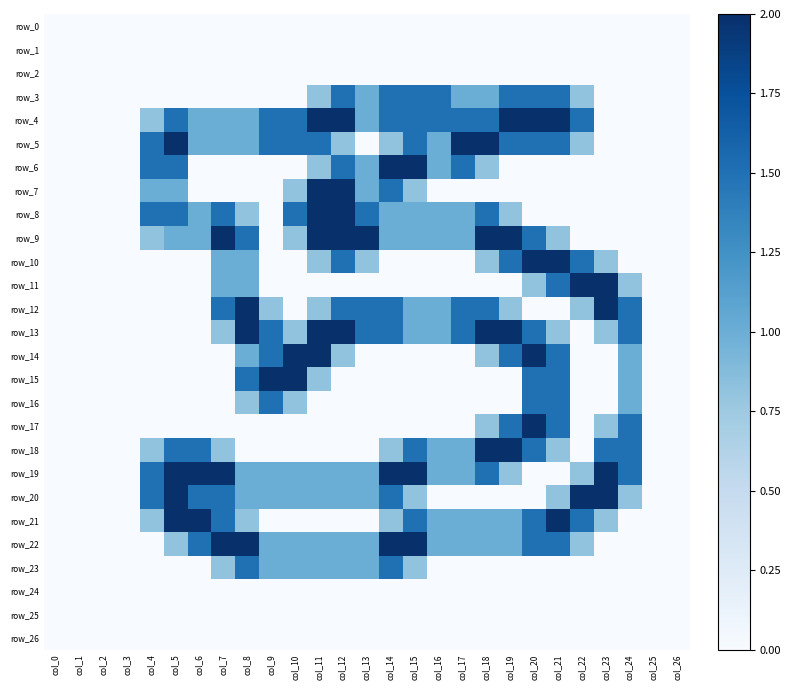

Reading right to left, list all the values displayed in this chart.

row_0: col_26=0.0	col_25=0.0	col_24=0.0	col_23=0.0	col_22=0.0	col_21=0.0	col_20=0.0	col_19=0.0	col_18=0.0	col_17=0.0	col_16=0.0	col_15=0.0	col_14=0.0	col_13=0.0	col_12=0.0	col_11=0.0	col_10=0.0	col_9=0.0	col_8=0.0	col_7=0.0	col_6=0.0	col_5=0.0	col_4=0.0	col_3=0.0	col_2=0.0	col_1=0.0	col_0=0.0
row_1: col_26=0.0	col_25=0.0	col_24=0.0	col_23=0.0	col_22=0.0	col_21=0.0	col_20=0.0	col_19=0.0	col_18=0.0	col_17=0.0	col_16=0.0	col_15=0.0	col_14=0.0	col_13=0.0	col_12=0.0	col_11=0.0	col_10=0.0	col_9=0.0	col_8=0.0	col_7=0.0	col_6=0.0	col_5=0.0	col_4=0.0	col_3=0.0	col_2=0.0	col_1=0.0	col_0=0.0
row_2: col_26=0.0	col_25=0.0	col_24=0.0	col_23=0.0	col_22=0.0	col_21=0.0	col_20=0.0	col_19=0.0	col_18=0.0	col_17=0.0	col_16=0.0	col_15=0.0	col_14=0.0	col_13=0.0	col_12=0.0	col_11=0.0	col_10=0.0	col_9=0.0	col_8=0.0	col_7=0.0	col_6=0.0	col_5=0.0	col_4=0.0	col_3=0.0	col_2=0.0	col_1=0.0	col_0=0.0
row_3: col_26=0.0	col_25=0.0	col_24=0.0	col_23=0.0	col_22=0.8	col_21=1.5	col_20=1.5	col_19=1.5	col_18=1.0	col_17=1.0	col_16=1.5	col_15=1.5	col_14=1.5	col_13=1.0	col_12=1.5	col_11=0.8	col_10=0.0	col_9=0.0	col_8=0.0	col_7=0.0	col_6=0.0	col_5=0.0	col_4=0.0	col_3=0.0	col_2=0.0	col_1=0.0	col_0=0.0
row_4: col_26=0.0	col_25=0.0	col_24=0.0	col_23=0.0	col_22=1.5	col_21=2.0	col_20=2.0	col_19=2.0	col_18=1.5	col_17=1.5	col_16=1.5	col_15=1.5	col_14=1.5	col_13=1.0	col_12=2.0	col_11=2.0	col_10=1.5	col_9=1.5	col_8=1.0	col_7=1.0	col_6=1.0	col_5=1.5	col_4=0.8	col_3=0.0	col_2=0.0	col_1=0.0	col_0=0.0
row_5: col_26=0.0	col_25=0.0	col_24=0.0	col_23=0.0	col_22=0.8	col_21=1.5	col_20=1.5	col_19=1.5	col_18=2.0	col_17=2.0	col_16=1.0	col_15=1.5	col_14=0.8	col_13=0.0	col_12=0.8	col_11=1.5	col_10=1.5	col_9=1.5	col_8=1.0	col_7=1.0	col_6=1.0	col_5=2.0	col_4=1.5	col_3=0.0	col_2=0.0	col_1=0.0	col_0=0.0
row_6: col_26=0.0	col_25=0.0	col_24=0.0	col_23=0.0	col_22=0.0	col_21=0.0	col_20=0.0	col_19=0.0	col_18=0.8	col_17=1.5	col_16=1.0	col_15=2.0	col_14=2.0	col_13=1.0	col_12=1.5	col_11=0.8	col_10=0.0	col_9=0.0	col_8=0.0	col_7=0.0	col_6=0.0	col_5=1.5	col_4=1.5	col_3=0.0	col_2=0.0	col_1=0.0	col_0=0.0
row_7: col_26=0.0	col_25=0.0	col_24=0.0	col_23=0.0	col_22=0.0	col_21=0.0	col_20=0.0	col_19=0.0	col_18=0.0	col_17=0.0	col_16=0.0	col_15=0.8	col_14=1.5	col_13=1.0	col_12=2.0	col_11=2.0	col_10=0.8	col_9=0.0	col_8=0.0	col_7=0.0	col_6=0.0	col_5=1.0	col_4=1.0	col_3=0.0	col_2=0.0	col_1=0.0	col_0=0.0
row_8: col_26=0.0	col_25=0.0	col_24=0.0	col_23=0.0	col_22=0.0	col_21=0.0	col_20=0.0	col_19=0.8	col_18=1.5	col_17=1.0	col_16=1.0	col_15=1.0	col_14=1.0	col_13=1.5	col_12=2.0	col_11=2.0	col_10=1.5	col_9=0.0	col_8=0.8	col_7=1.5	col_6=1.0	col_5=1.5	col_4=1.5	col_3=0.0	col_2=0.0	col_1=0.0	col_0=0.0
row_9: col_26=0.0	col_25=0.0	col_24=0.0	col_23=0.0	col_22=0.0	col_21=0.8	col_20=1.5	col_19=2.0	col_18=2.0	col_17=1.0	col_16=1.0	col_15=1.0	col_14=1.0	col_13=2.0	col_12=2.0	col_11=2.0	col_10=0.8	col_9=0.0	col_8=1.5	col_7=2.0	col_6=1.0	col_5=1.0	col_4=0.8	col_3=0.0	col_2=0.0	col_1=0.0	col_0=0.0
row_10: col_26=0.0	col_25=0.0	col_24=0.0	col_23=0.8	col_22=1.5	col_21=2.0	col_20=2.0	col_19=1.5	col_18=0.8	col_17=0.0	col_16=0.0	col_15=0.0	col_14=0.0	col_13=0.8	col_12=1.5	col_11=0.8	col_10=0.0	col_9=0.0	col_8=1.0	col_7=1.0	col_6=0.0	col_5=0.0	col_4=0.0	col_3=0.0	col_2=0.0	col_1=0.0	col_0=0.0
row_11: col_26=0.0	col_25=0.0	col_24=0.8	col_23=2.0	col_22=2.0	col_21=1.5	col_20=0.8	col_19=0.0	col_18=0.0	col_17=0.0	col_16=0.0	col_15=0.0	col_14=0.0	col_13=0.0	col_12=0.0	col_11=0.0	col_10=0.0	col_9=0.0	col_8=1.0	col_7=1.0	col_6=0.0	col_5=0.0	col_4=0.0	col_3=0.0	col_2=0.0	col_1=0.0	col_0=0.0
row_12: col_26=0.0	col_25=0.0	col_24=1.5	col_23=2.0	col_22=0.8	col_21=0.0	col_20=0.0	col_19=0.8	col_18=1.5	col_17=1.5	col_16=1.0	col_15=1.0	col_14=1.5	col_13=1.5	col_12=1.5	col_11=0.8	col_10=0.0	col_9=0.8	col_8=2.0	col_7=1.5	col_6=0.0	col_5=0.0	col_4=0.0	col_3=0.0	col_2=0.0	col_1=0.0	col_0=0.0
row_13: col_26=0.0	col_25=0.0	col_24=1.5	col_23=0.8	col_22=0.0	col_21=0.8	col_20=1.5	col_19=2.0	col_18=2.0	col_17=1.5	col_16=1.0	col_15=1.0	col_14=1.5	col_13=1.5	col_12=2.0	col_11=2.0	col_10=0.8	col_9=1.5	col_8=2.0	col_7=0.8	col_6=0.0	col_5=0.0	col_4=0.0	col_3=0.0	col_2=0.0	col_1=0.0	col_0=0.0
row_14: col_26=0.0	col_25=0.0	col_24=1.0	col_23=0.0	col_22=0.0	col_21=1.5	col_20=2.0	col_19=1.5	col_18=0.8	col_17=0.0	col_16=0.0	col_15=0.0	col_14=0.0	col_13=0.0	col_12=0.8	col_11=2.0	col_10=2.0	col_9=1.5	col_8=1.0	col_7=0.0	col_6=0.0	col_5=0.0	col_4=0.0	col_3=0.0	col_2=0.0	col_1=0.0	col_0=0.0
row_15: col_26=0.0	col_25=0.0	col_24=1.0	col_23=0.0	col_22=0.0	col_21=1.5	col_20=1.5	col_19=0.0	col_18=0.0	col_17=0.0	col_16=0.0	col_15=0.0	col_14=0.0	col_13=0.0	col_12=0.0	col_11=0.8	col_10=2.0	col_9=2.0	col_8=1.5	col_7=0.0	col_6=0.0	col_5=0.0	col_4=0.0	col_3=0.0	col_2=0.0	col_1=0.0	col_0=0.0
row_16: col_26=0.0	col_25=0.0	col_24=1.0	col_23=0.0	col_22=0.0	col_21=1.5	col_20=1.5	col_19=0.0	col_18=0.0	col_17=0.0	col_16=0.0	col_15=0.0	col_14=0.0	col_13=0.0	col_12=0.0	col_11=0.0	col_10=0.8	col_9=1.5	col_8=0.8	col_7=0.0	col_6=0.0	col_5=0.0	col_4=0.0	col_3=0.0	col_2=0.0	col_1=0.0	col_0=0.0
row_17: col_26=0.0	col_25=0.0	col_24=1.5	col_23=0.8	col_22=0.0	col_21=1.5	col_20=2.0	col_19=1.5	col_18=0.8	col_17=0.0	col_16=0.0	col_15=0.0	col_14=0.0	col_13=0.0	col_12=0.0	col_11=0.0	col_10=0.0	col_9=0.0	col_8=0.0	col_7=0.0	col_6=0.0	col_5=0.0	col_4=0.0	col_3=0.0	col_2=0.0	col_1=0.0	col_0=0.0
row_18: col_26=0.0	col_25=0.0	col_24=1.5	col_23=1.5	col_22=0.0	col_21=0.8	col_20=1.5	col_19=2.0	col_18=2.0	col_17=1.0	col_16=1.0	col_15=1.5	col_14=0.8	col_13=0.0	col_12=0.0	col_11=0.0	col_10=0.0	col_9=0.0	col_8=0.0	col_7=0.8	col_6=1.5	col_5=1.5	col_4=0.8	col_3=0.0	col_2=0.0	col_1=0.0	col_0=0.0
row_19: col_26=0.0	col_25=0.0	col_24=1.5	col_23=2.0	col_22=0.8	col_21=0.0	col_20=0.0	col_19=0.8	col_18=1.5	col_17=1.0	col_16=1.0	col_15=2.0	col_14=2.0	col_13=1.0	col_12=1.0	col_11=1.0	col_10=1.0	col_9=1.0	col_8=1.0	col_7=2.0	col_6=2.0	col_5=2.0	col_4=1.5	col_3=0.0	col_2=0.0	col_1=0.0	col_0=0.0
row_20: col_26=0.0	col_25=0.0	col_24=0.8	col_23=2.0	col_22=2.0	col_21=0.8	col_20=0.0	col_19=0.0	col_18=0.0	col_17=0.0	col_16=0.0	col_15=0.8	col_14=1.5	col_13=1.0	col_12=1.0	col_11=1.0	col_10=1.0	col_9=1.0	col_8=1.0	col_7=1.5	col_6=1.5	col_5=2.0	col_4=1.5	col_3=0.0	col_2=0.0	col_1=0.0	col_0=0.0
row_21: col_26=0.0	col_25=0.0	col_24=0.0	col_23=0.8	col_22=1.5	col_21=2.0	col_20=1.5	col_19=1.0	col_18=1.0	col_17=1.0	col_16=1.0	col_15=1.5	col_14=0.8	col_13=0.0	col_12=0.0	col_11=0.0	col_10=0.0	col_9=0.0	col_8=0.8	col_7=1.5	col_6=2.0	col_5=2.0	col_4=0.8	col_3=0.0	col_2=0.0	col_1=0.0	col_0=0.0
row_22: col_26=0.0	col_25=0.0	col_24=0.0	col_23=0.0	col_22=0.8	col_21=1.5	col_20=1.5	col_19=1.0	col_18=1.0	col_17=1.0	col_16=1.0	col_15=2.0	col_14=2.0	col_13=1.0	col_12=1.0	col_11=1.0	col_10=1.0	col_9=1.0	col_8=2.0	col_7=2.0	col_6=1.5	col_5=0.8	col_4=0.0	col_3=0.0	col_2=0.0	col_1=0.0	col_0=0.0
row_23: col_26=0.0	col_25=0.0	col_24=0.0	col_23=0.0	col_22=0.0	col_21=0.0	col_20=0.0	col_19=0.0	col_18=0.0	col_17=0.0	col_16=0.0	col_15=0.8	col_14=1.5	col_13=1.0	col_12=1.0	col_11=1.0	col_10=1.0	col_9=1.0	col_8=1.5	col_7=0.8	col_6=0.0	col_5=0.0	col_4=0.0	col_3=0.0	col_2=0.0	col_1=0.0	col_0=0.0
row_24: col_26=0.0	col_25=0.0	col_24=0.0	col_23=0.0	col_22=0.0	col_21=0.0	col_20=0.0	col_19=0.0	col_18=0.0	col_17=0.0	col_16=0.0	col_15=0.0	col_14=0.0	col_13=0.0	col_12=0.0	col_11=0.0	col_10=0.0	col_9=0.0	col_8=0.0	col_7=0.0	col_6=0.0	col_5=0.0	col_4=0.0	col_3=0.0	col_2=0.0	col_1=0.0	col_0=0.0
row_25: col_26=0.0	col_25=0.0	col_24=0.0	col_23=0.0	col_22=0.0	col_21=0.0	col_20=0.0	col_19=0.0	col_18=0.0	col_17=0.0	col_16=0.0	col_15=0.0	col_14=0.0	col_13=0.0	col_12=0.0	col_11=0.0	col_10=0.0	col_9=0.0	col_8=0.0	col_7=0.0	col_6=0.0	col_5=0.0	col_4=0.0	col_3=0.0	col_2=0.0	col_1=0.0	col_0=0.0
row_26: col_26=0.0	col_25=0.0	col_24=0.0	col_23=0.0	col_22=0.0	col_21=0.0	col_20=0.0	col_19=0.0	col_18=0.0	col_17=0.0	col_16=0.0	col_15=0.0	col_14=0.0	col_13=0.0	col_12=0.0	col_11=0.0	col_10=0.0	col_9=0.0	col_8=0.0	col_7=0.0	col_6=0.0	col_5=0.0	col_4=0.0	col_3=0.0	col_2=0.0	col_1=0.0	col_0=0.0